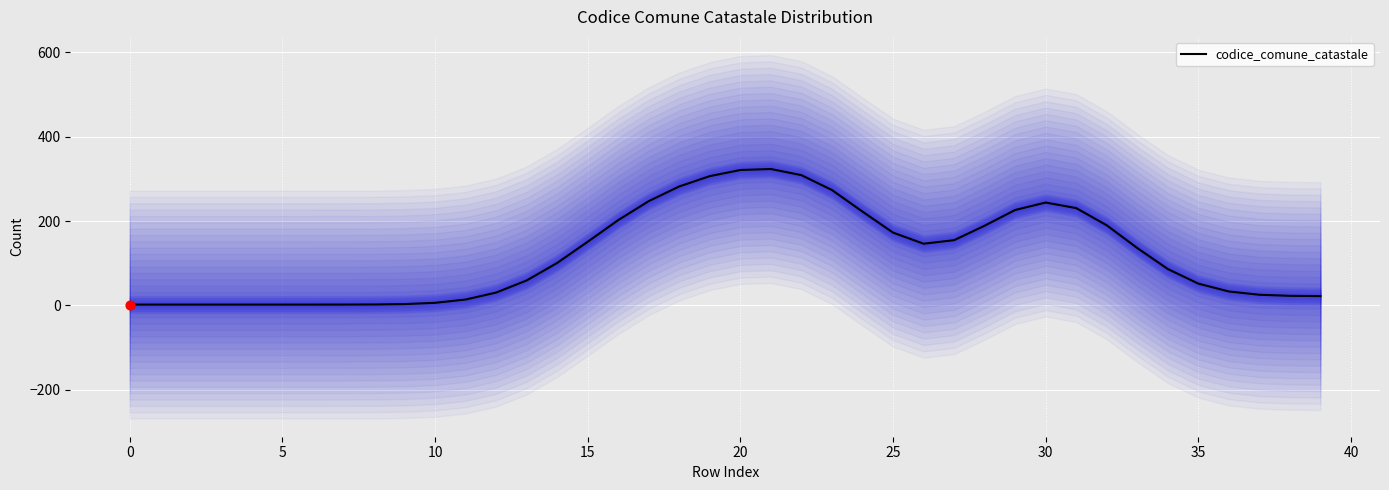

What is the change in value from 22 to 29?

-82.5